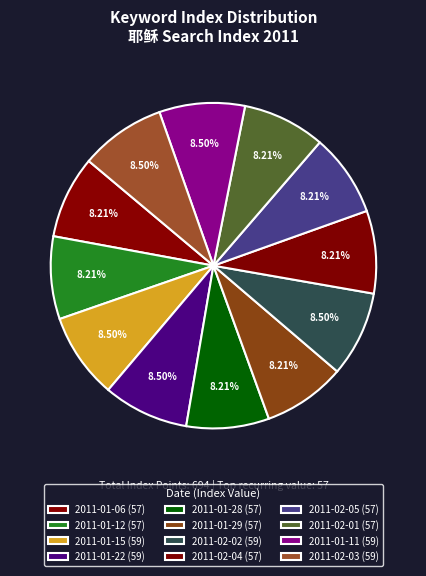

How many slices are in this pie chart?

12